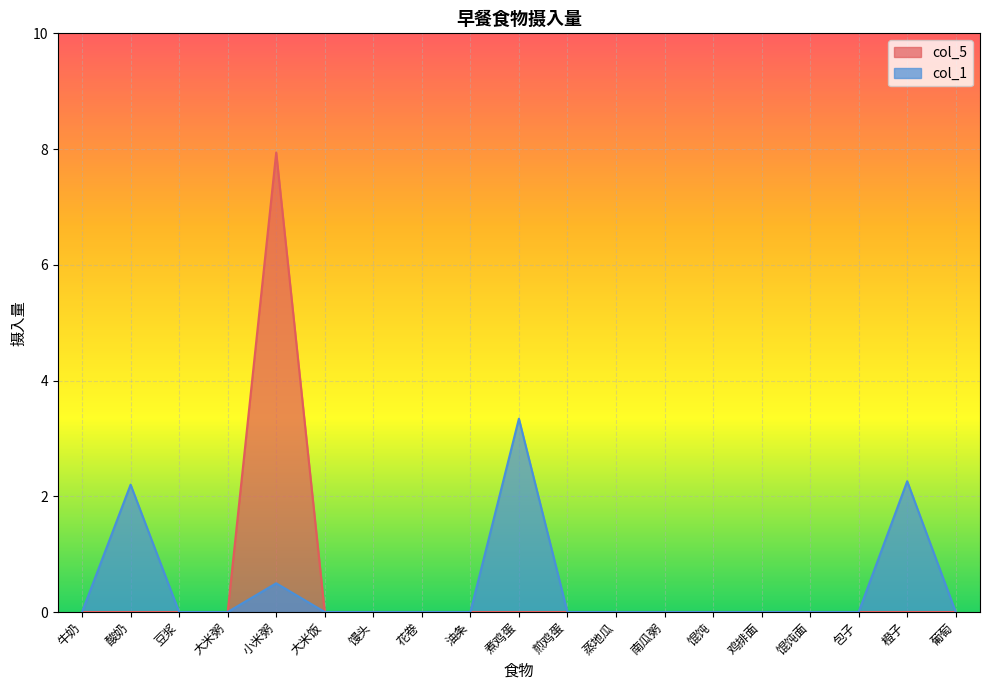

List the series in order of their peak value, lowest first.

col_1, col_5